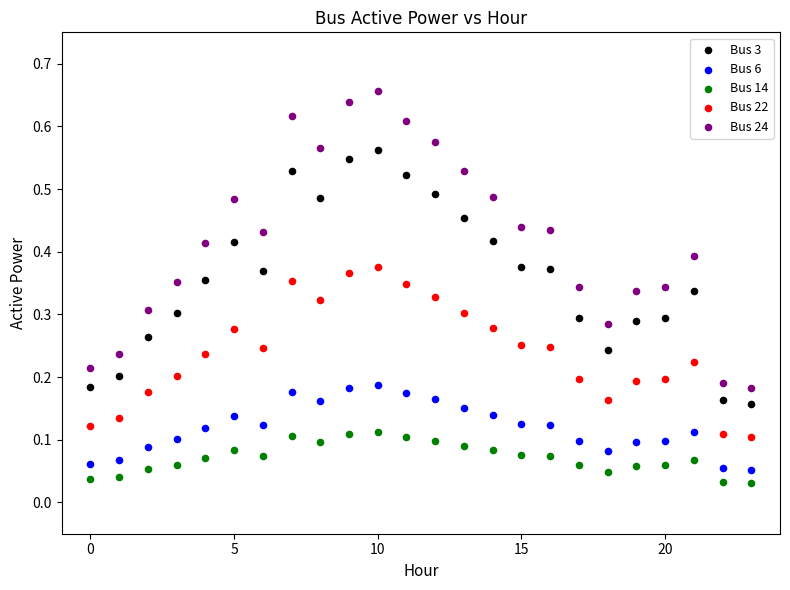

Which series contains the highest Y value?

Bus 24